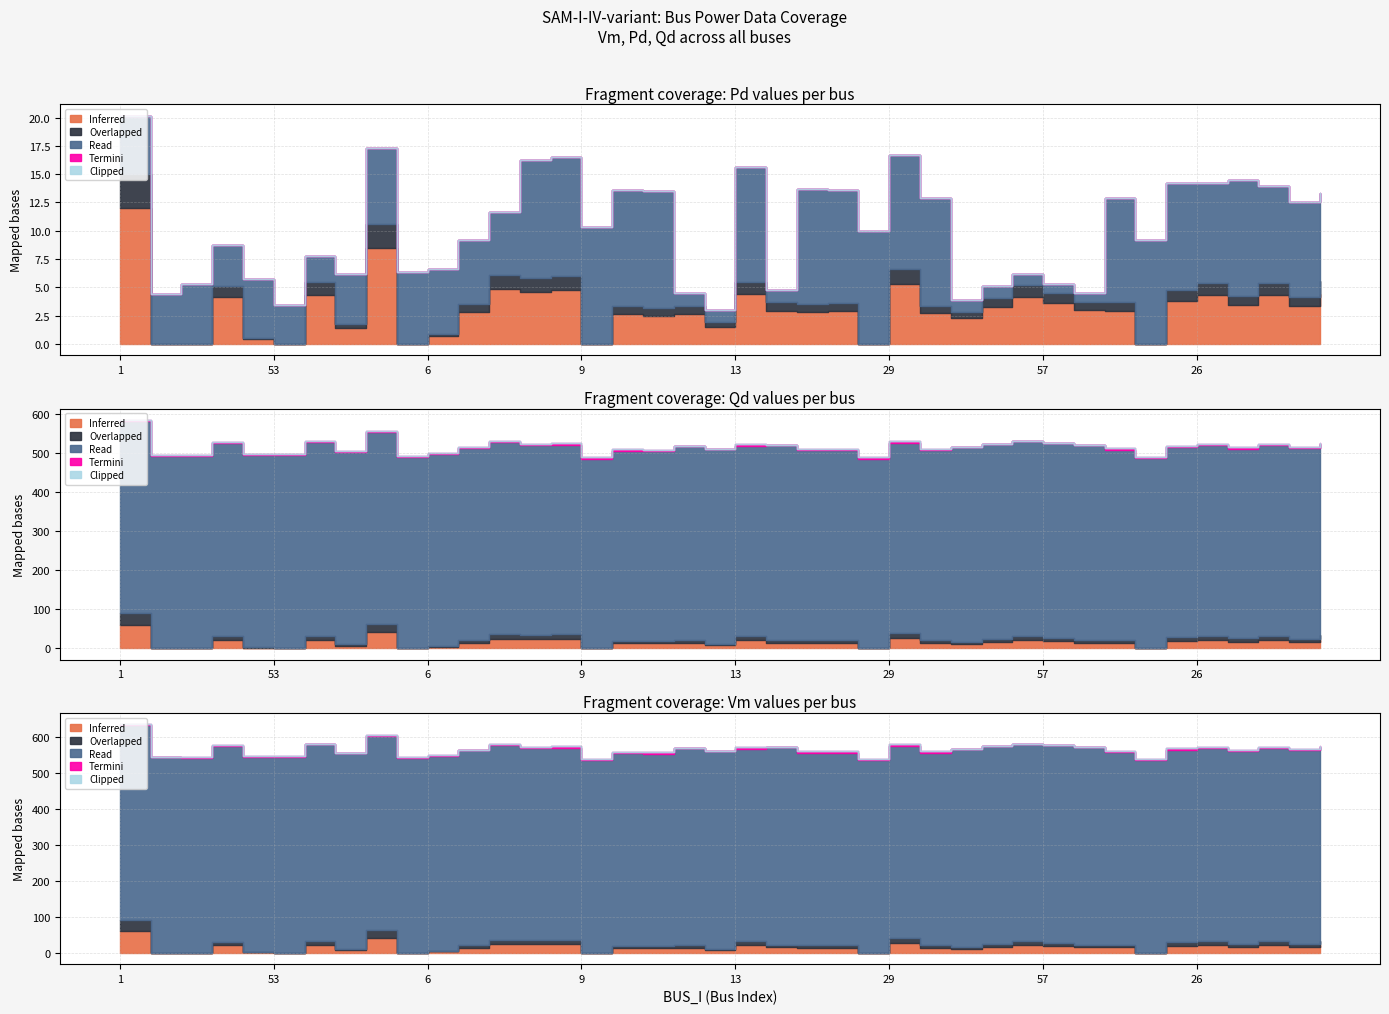

What is the label of the 4th point from the left?

3